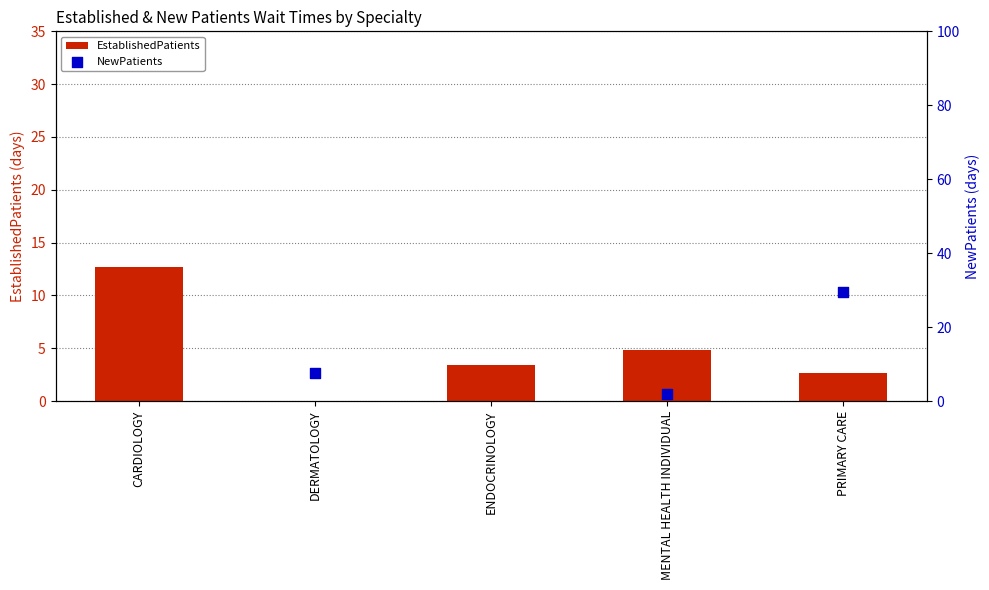

Between MENTAL HEALTH INDIVIDUAL and DERMATOLOGY, which is larger?

MENTAL HEALTH INDIVIDUAL